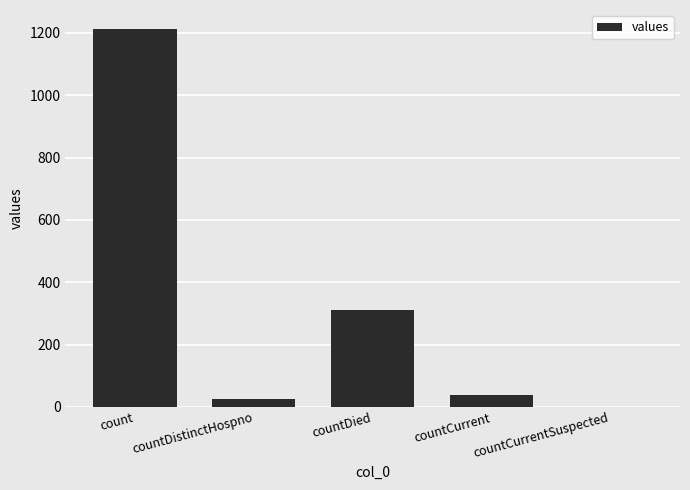

Reading left to right, transcribe all the data shown in this chart.

1213	27	310	37	0